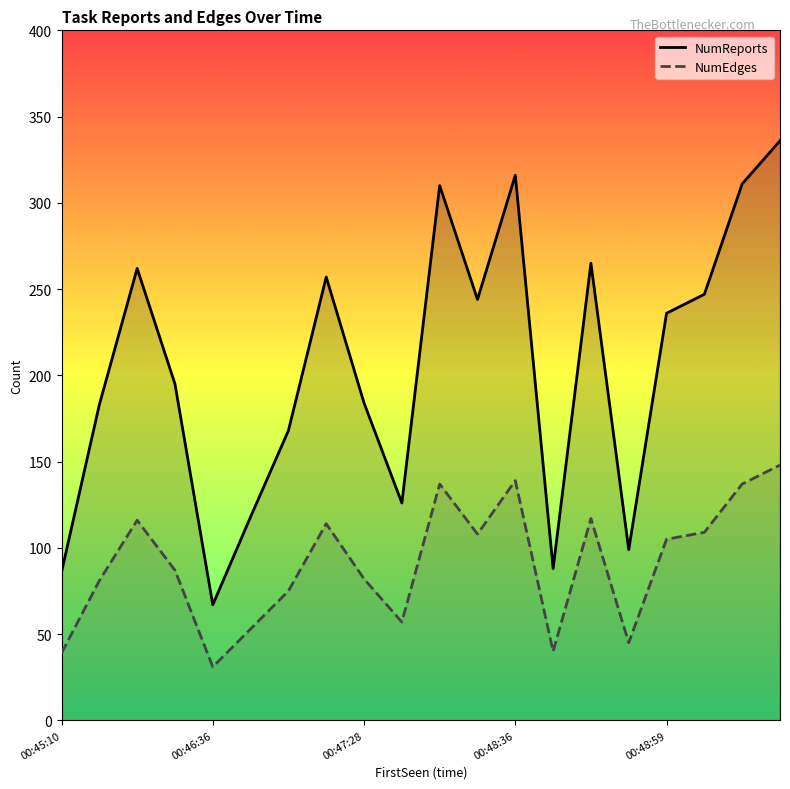

True or false: NumReports has a value of 99 at 15.

True